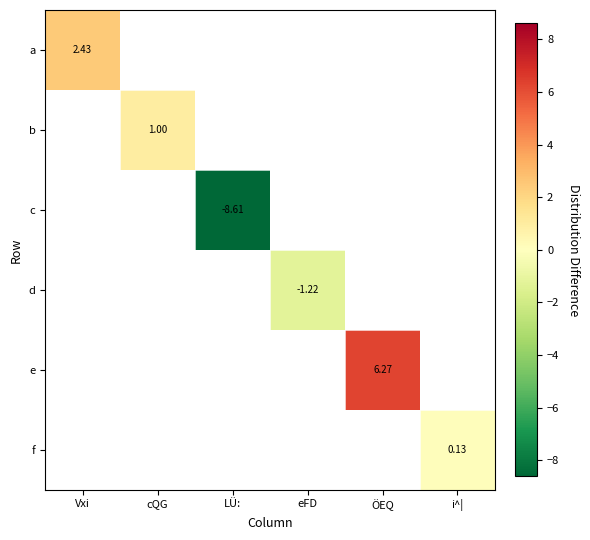

At how many categories does at least one series exceed -2?

5